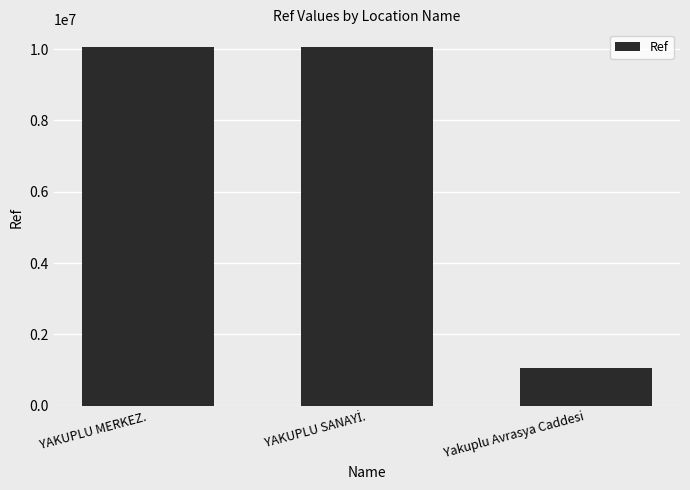

What is the sum of all values?

21142187